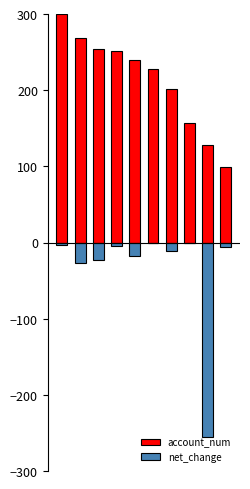

What is the value of the net_change bar at the 1st from the left?

-3.3